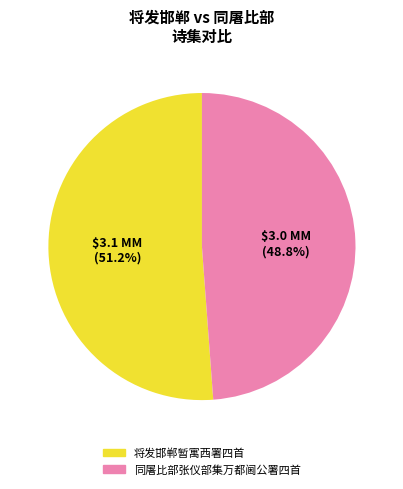

Count the number of slices in the pie.

2